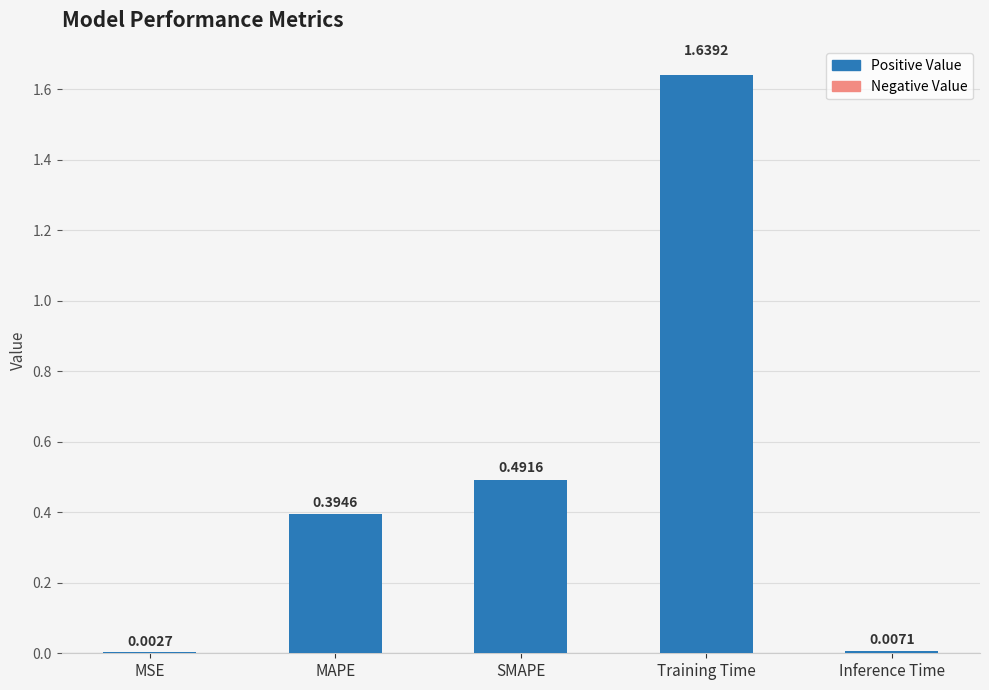

What is the change in value from MSE to SMAPE?

+0.5